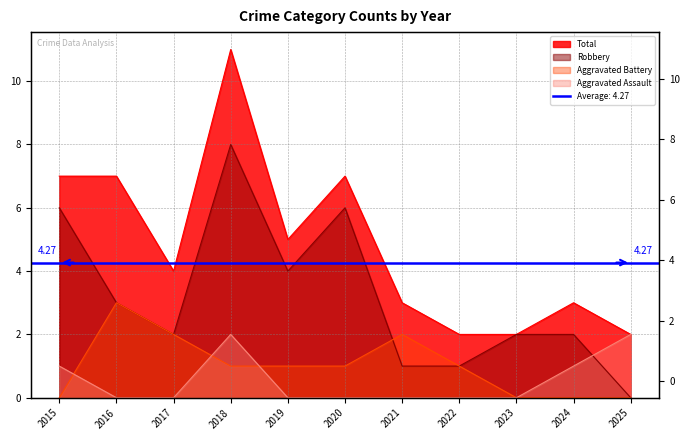

True or false: Aggravated Battery and Robbery intersect in this chart.

True